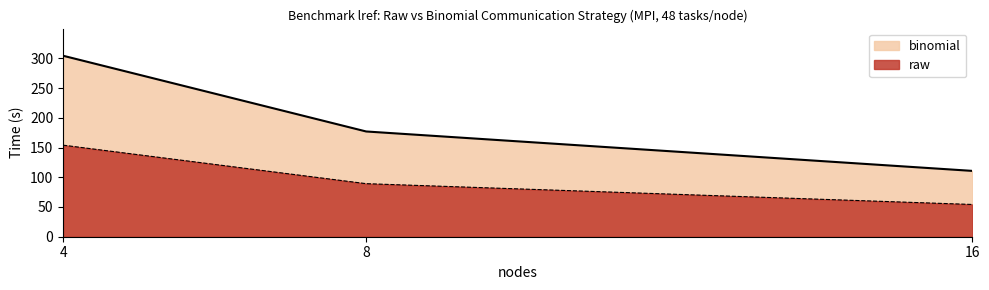

Reading left to right, transcribe all the data shown in this chart.

raw: 4=154.0	8=89.2	16=54.2
binomial: 4=304.3	8=177.0	16=110.7